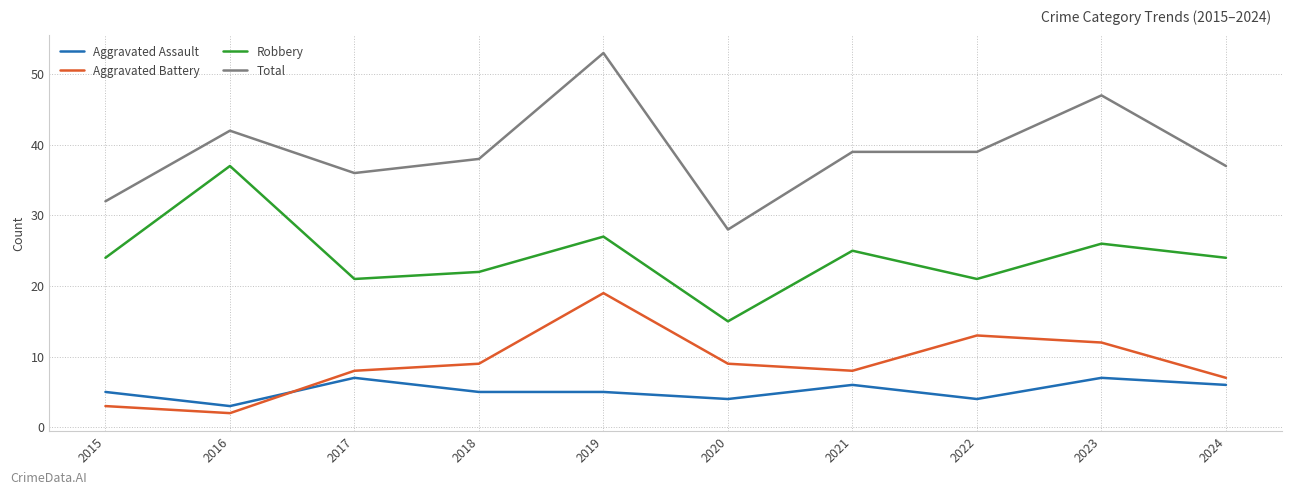

What is the difference between the highest and lowest values at 2022?

35